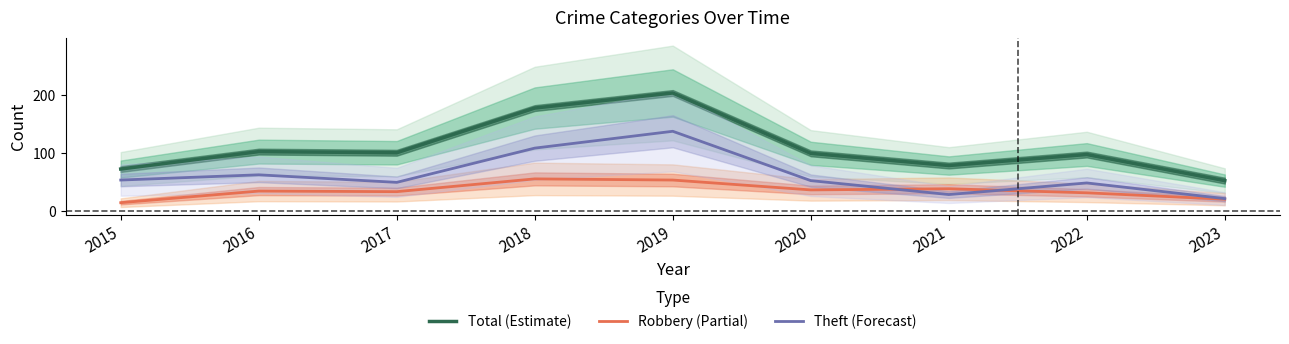

What is the difference between the maximum and minimum values in the Robbery (Partial) series?

41